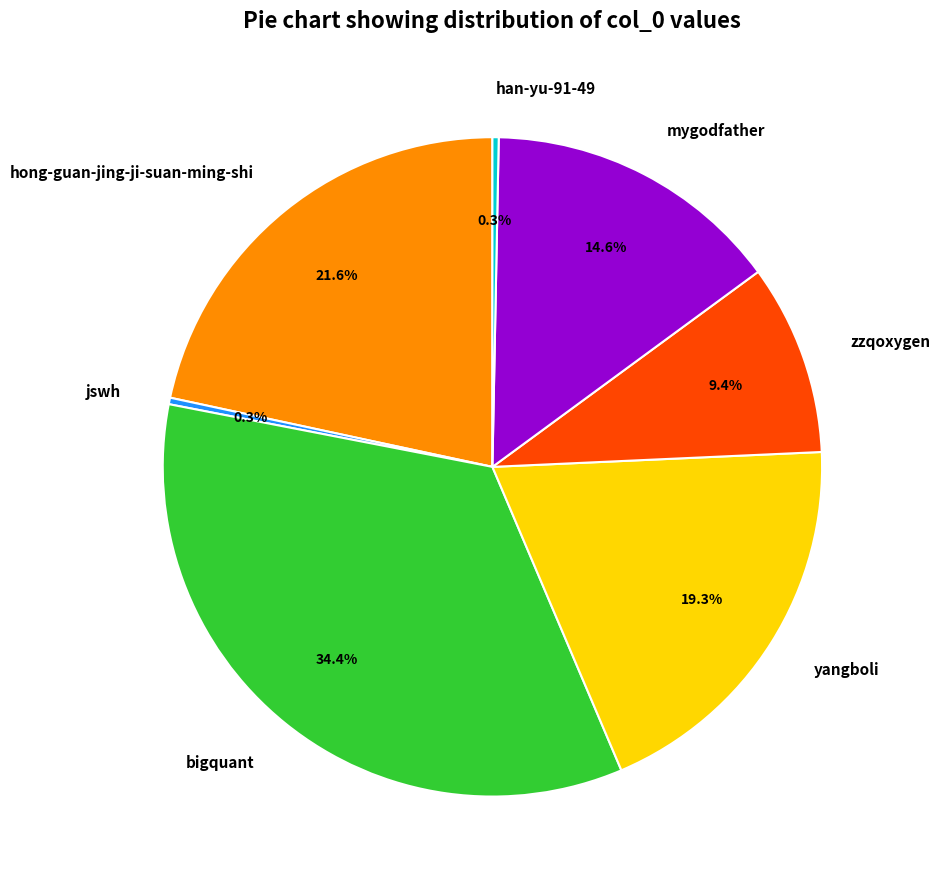

Which slice is the largest?

bigquant